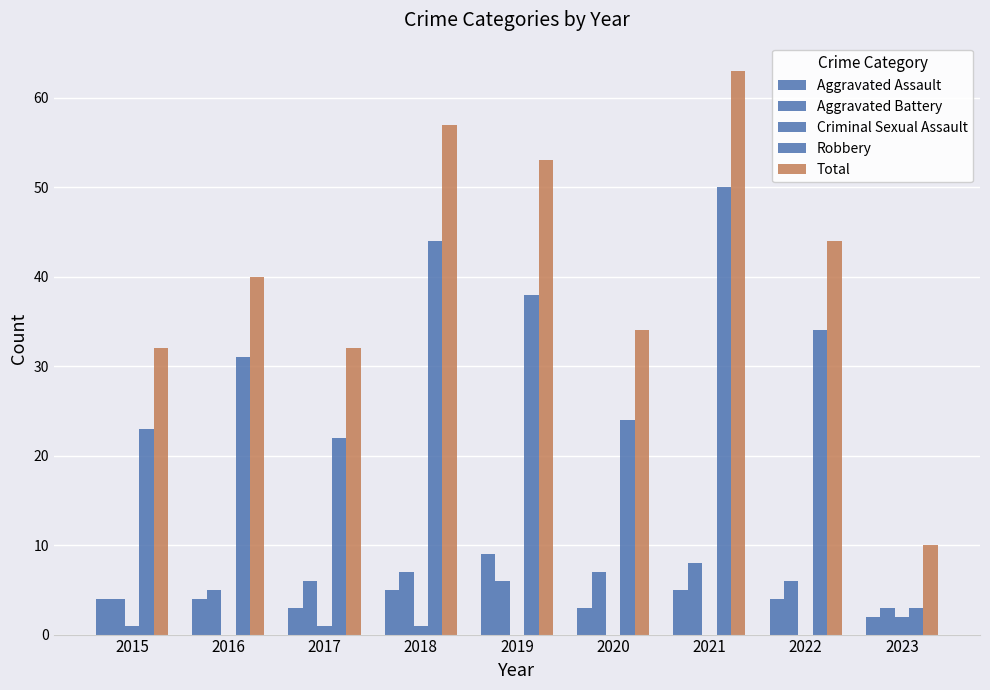

What is the difference between the Total values at 2020 and 2019?

19